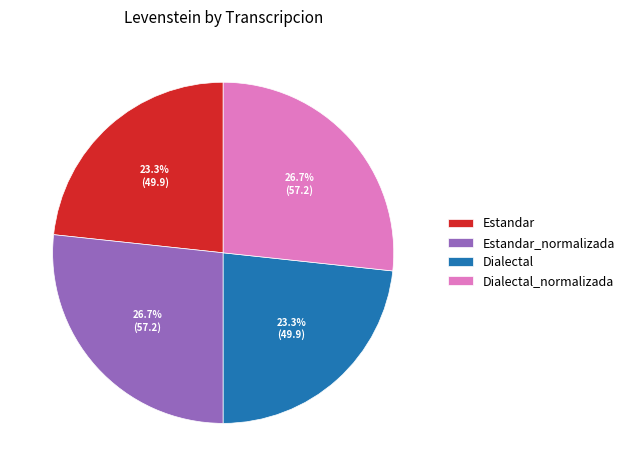

What percentage is NOT represented by Estandar_normalizada?

73.3%